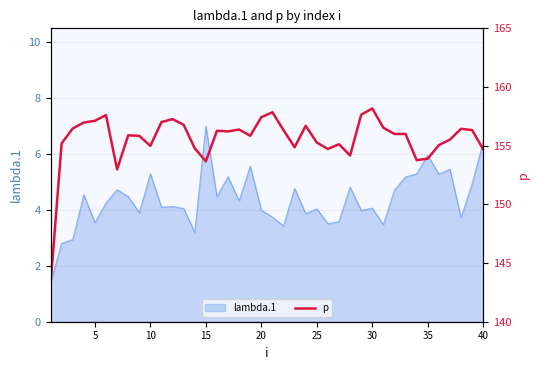

What is the maximum value for lambda.1?

7.0